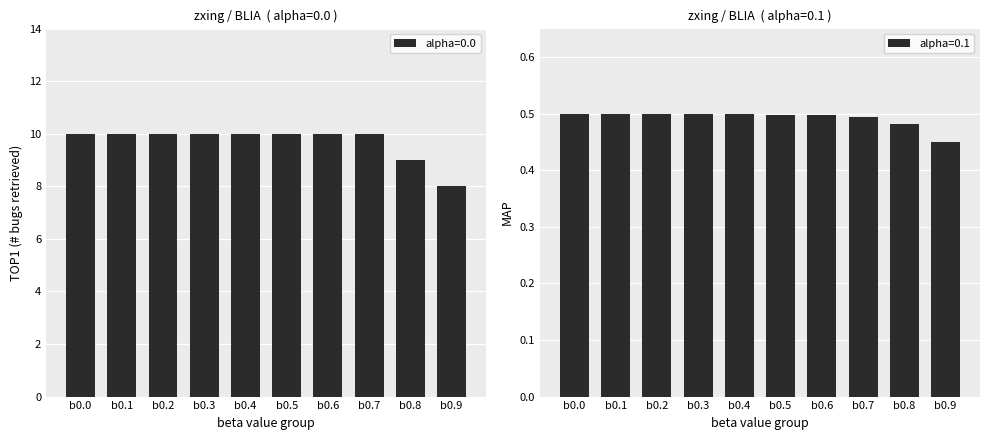

What is the sum of the alpha=0.0 values at b0.0 and b0.2?

20